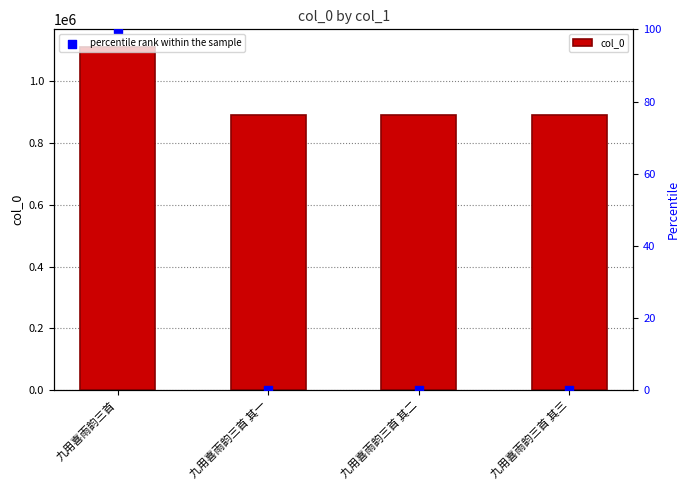

What is the total value across all series at 九用喜雨韵三首?

1112092.0